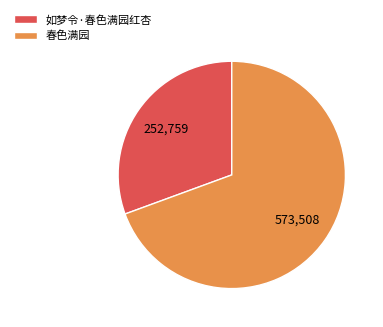

The 春色满园 slice represents 58% of the pie. True or false?

False